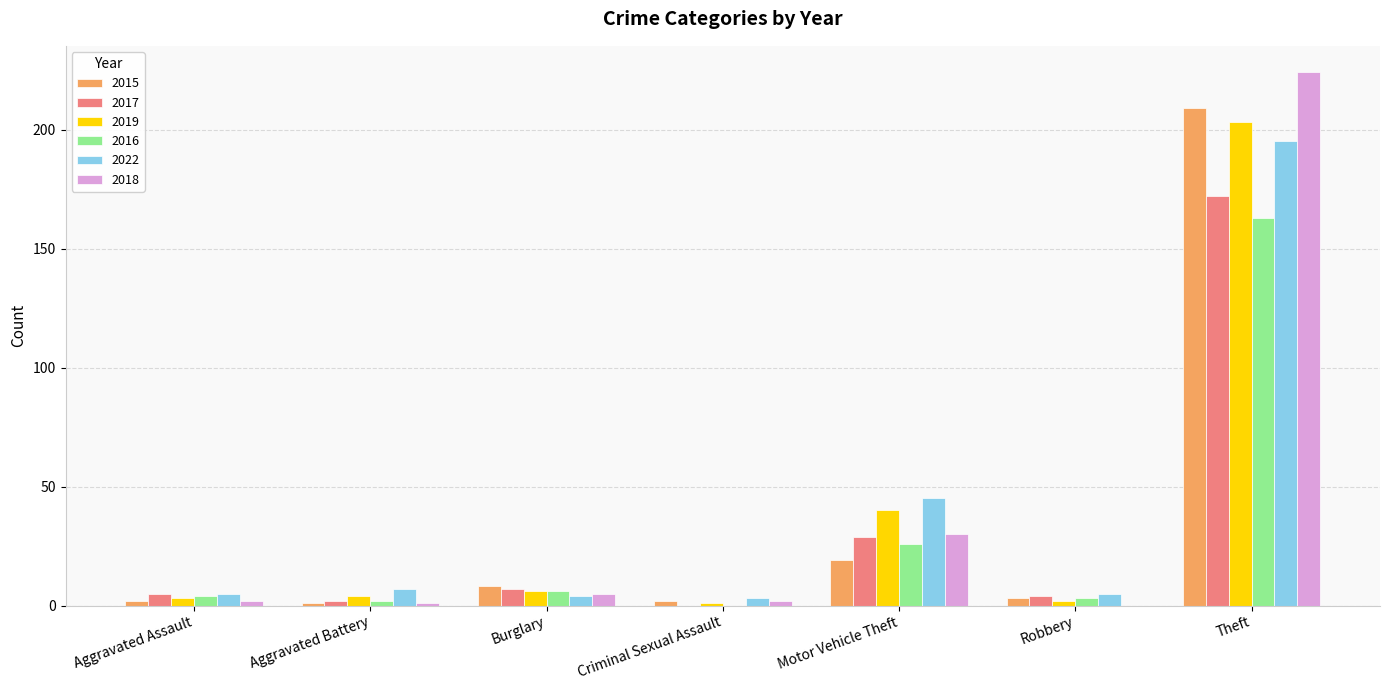

What is the greatest value displayed?

224